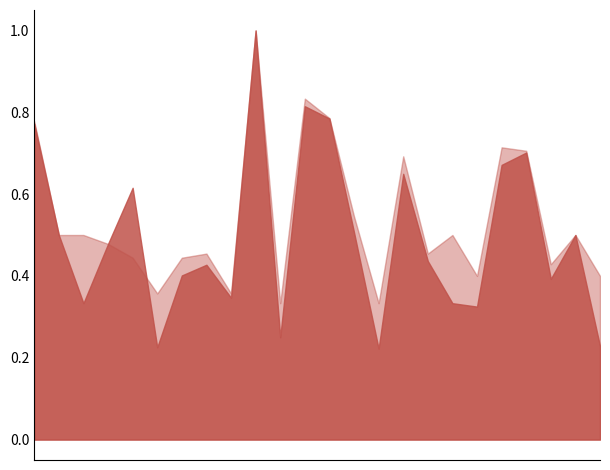

Which series has the largest total across all categories?

accuracy